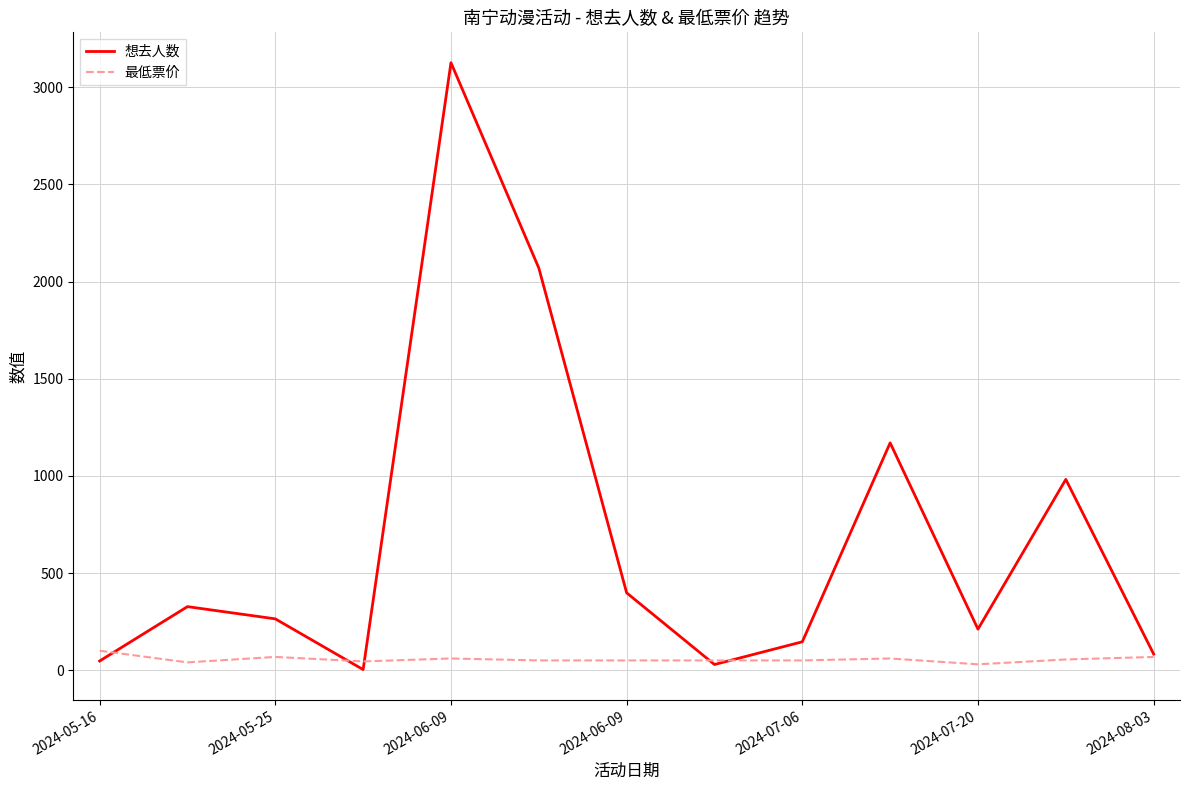

What is the sum of all 最低票价 values?

726